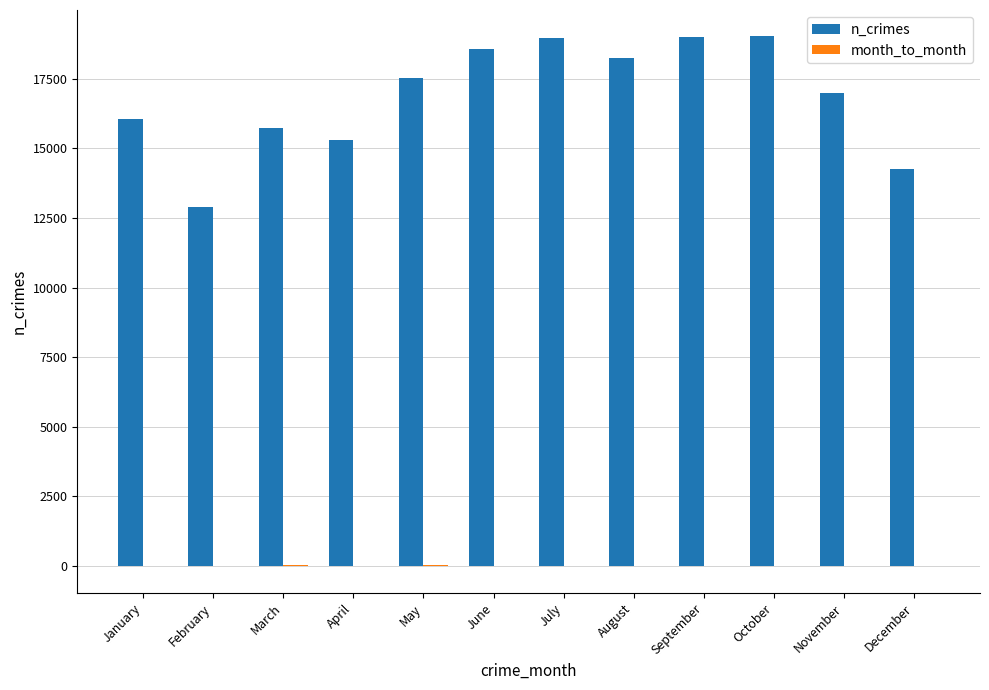

How many categories are shown in the chart?

12